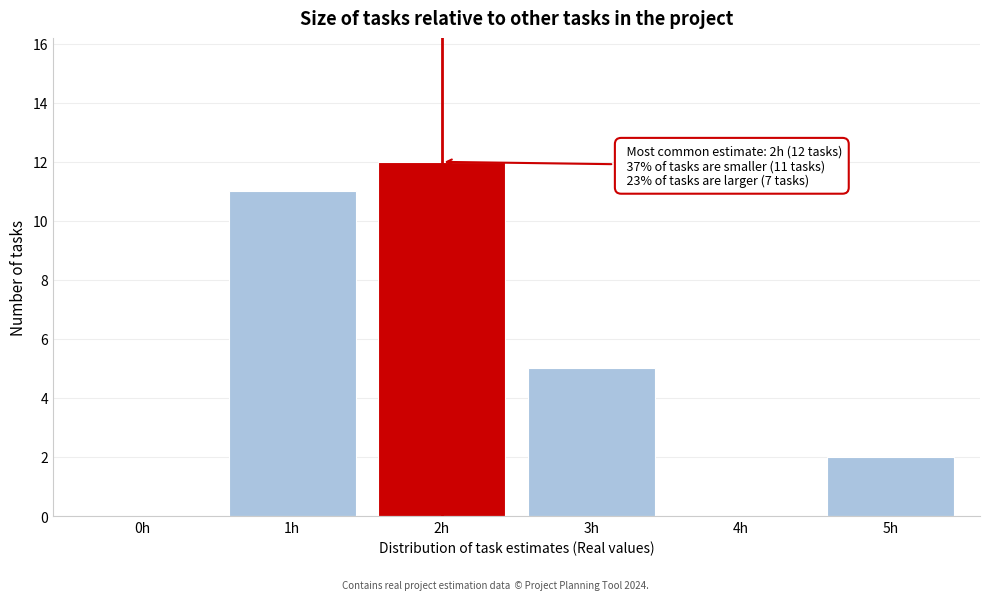

Which range on the x-axis has the tallest bar?

1.5 to 2.5